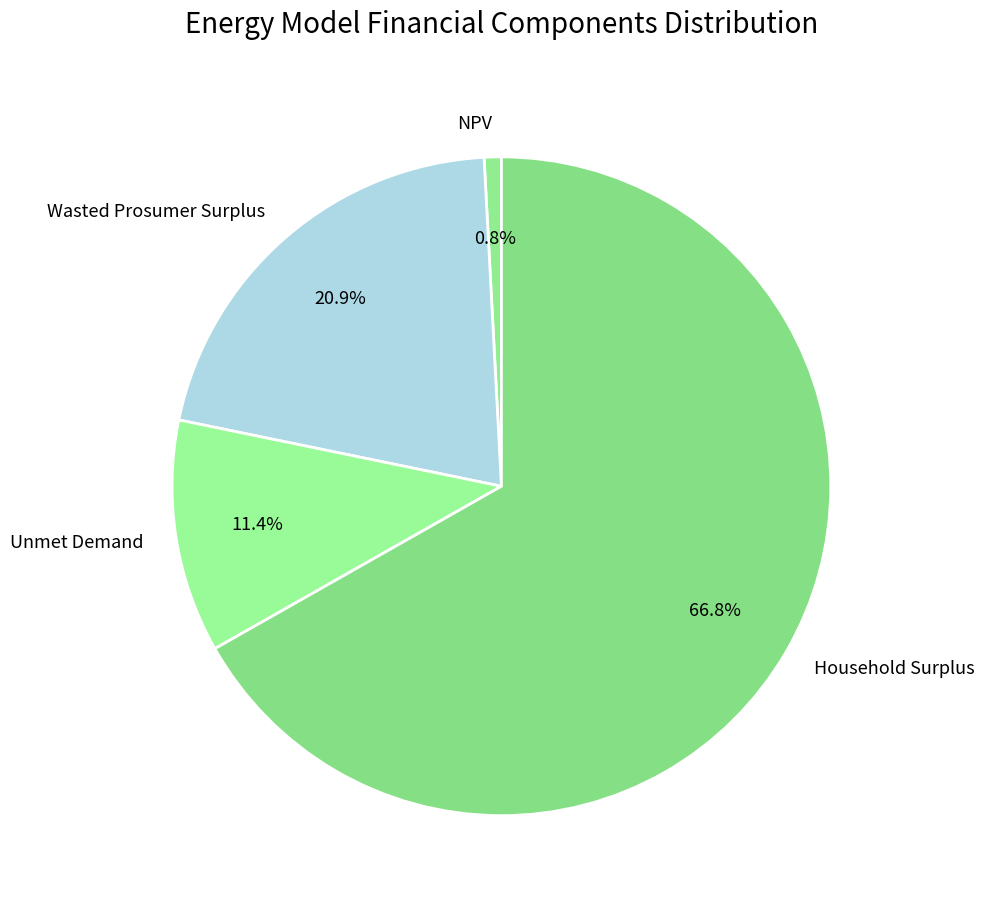

Between Household Surplus and NPV, which is larger?

Household Surplus